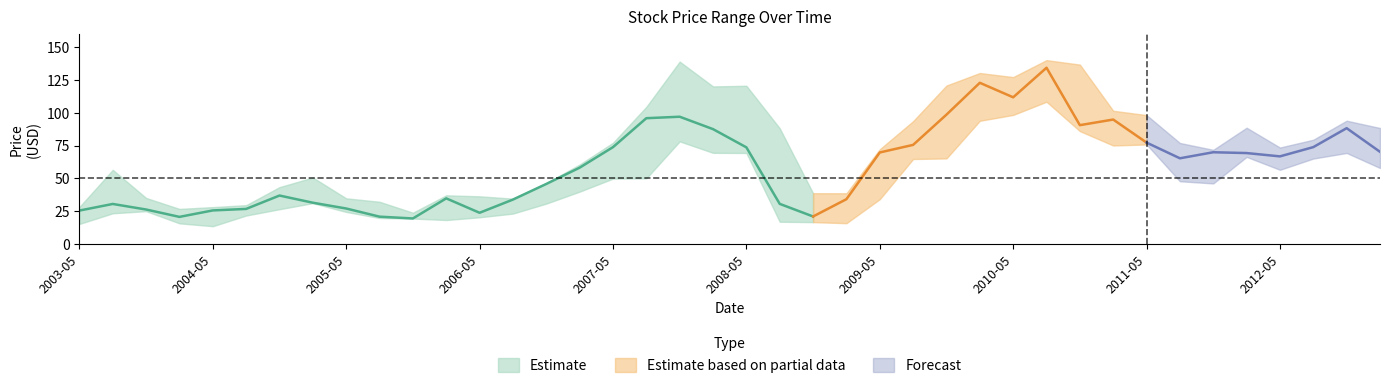

What is the label of the 7th point from the right?

2011-08-01